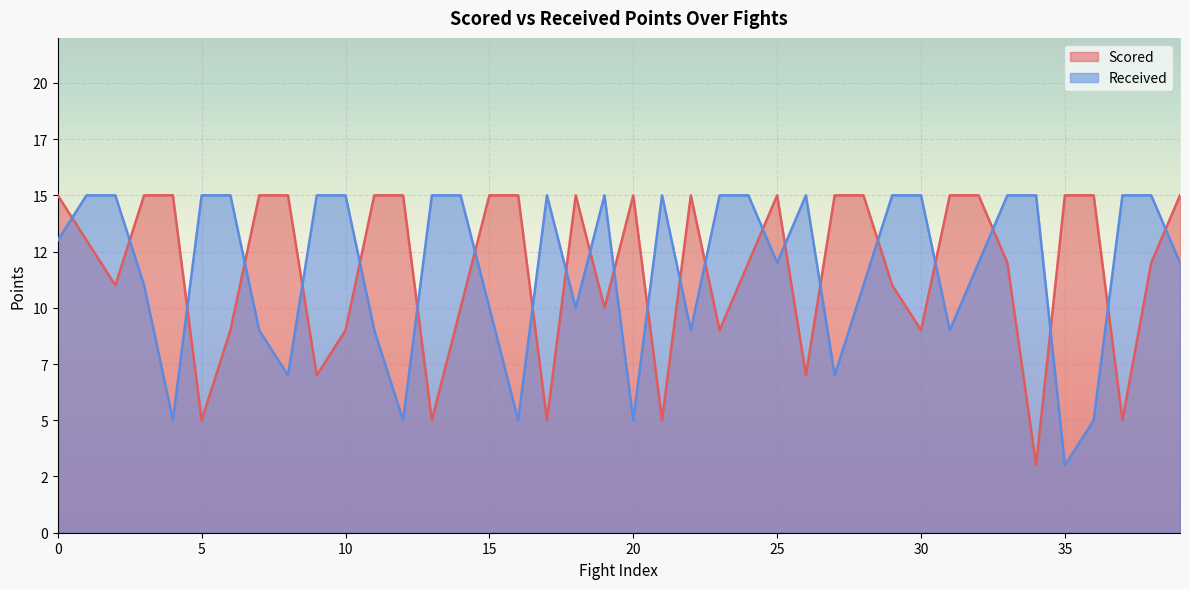

What is the label of the 15th point from the left?

14